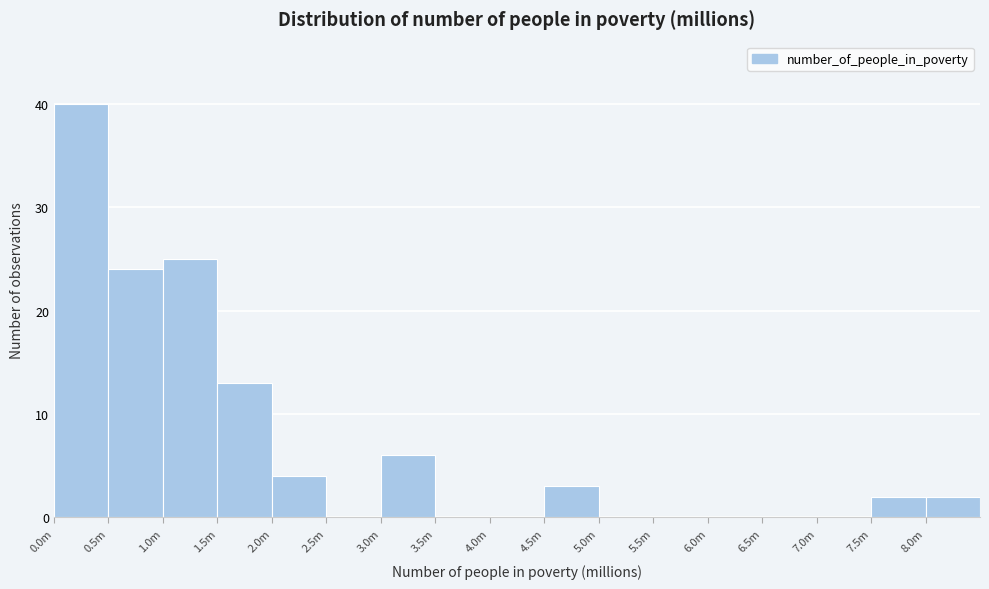

Reading left to right, transcribe all the data shown in this chart.

0.0m=40	0.5m=24	1.0m=25	1.5m=13	2.0m=4	2.5m=0	3.0m=6	3.5m=0	4.0m=0	4.5m=3	5.0m=0	5.5m=0	6.0m=0	6.5m=0	7.0m=0	7.5m=2	8.0m=2